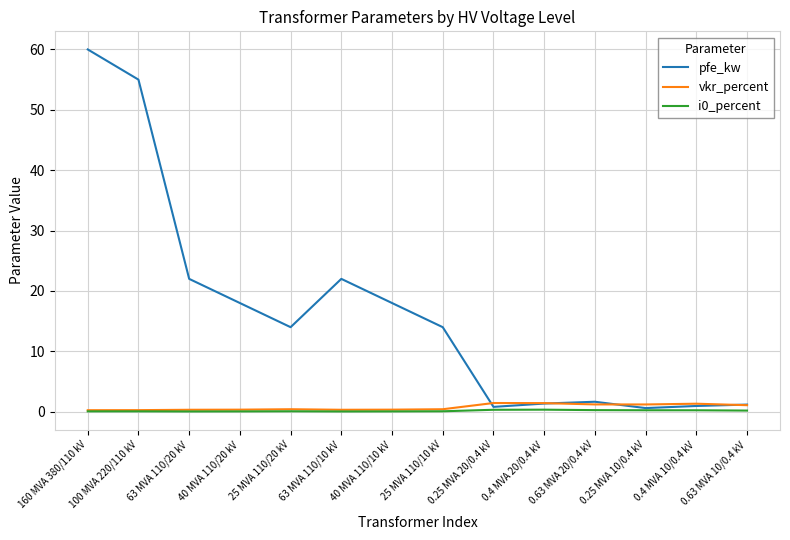

Which series has the widest spread of values?

pfe_kw